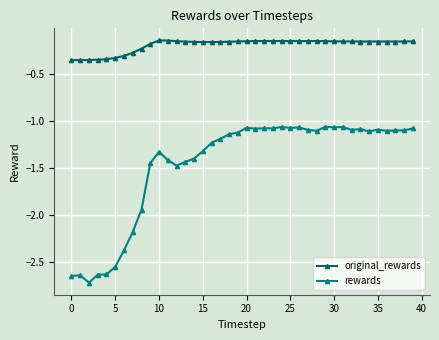

What is the smallest value displayed?

-2.7